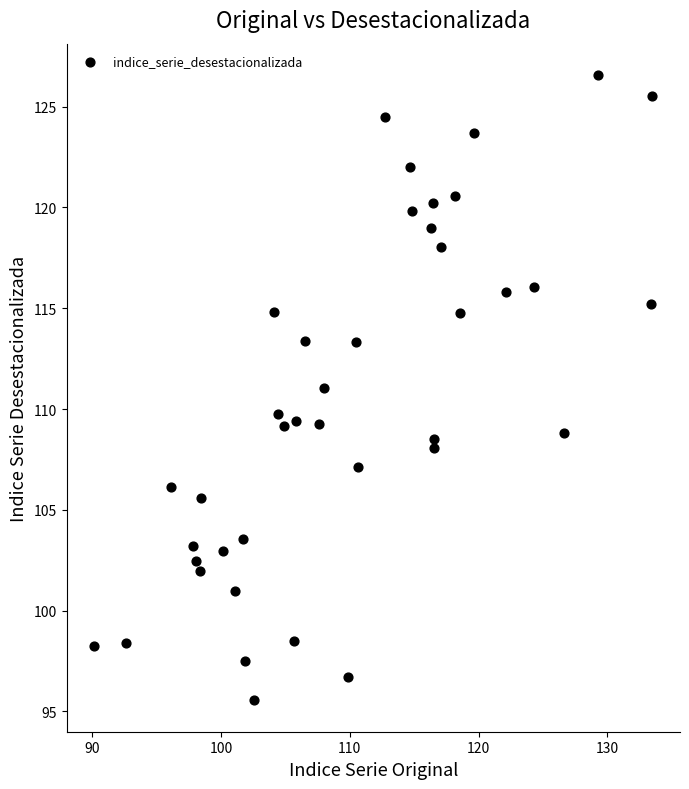

What is the range of X values (max minus min)?

43.3